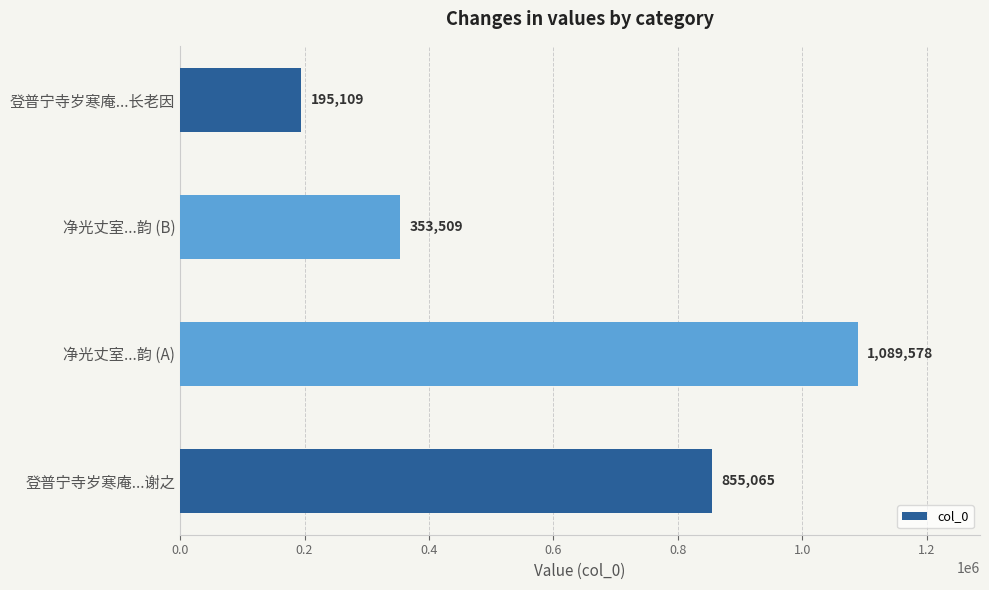

Reading bottom to top, list all the values displayed in this chart.

登普宁寺岁寒庵...谢之=855065	净光丈室...韵 (A)=1089578	净光丈室...韵 (B)=353509	登普宁寺岁寒庵...长老因=195109